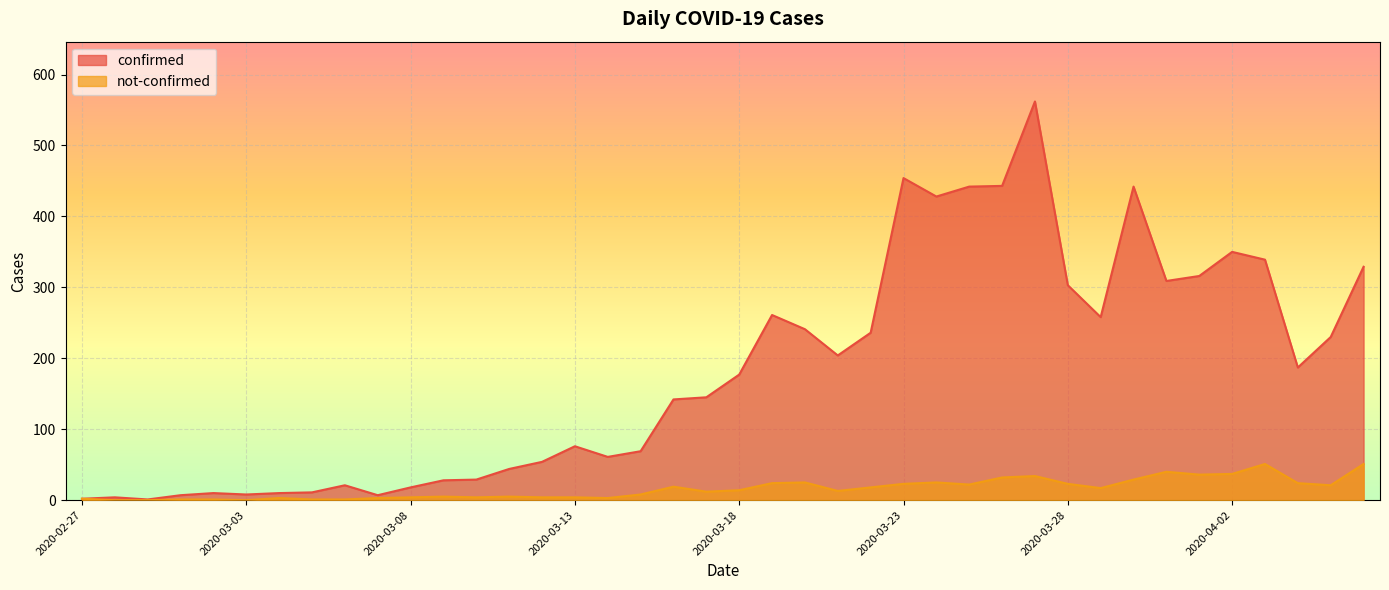

What is the total value across all series at 2020-04-01?

352